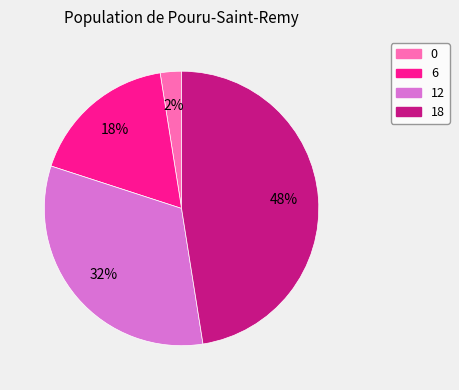

To the nearest percent, what portion does 12 represent?

32%